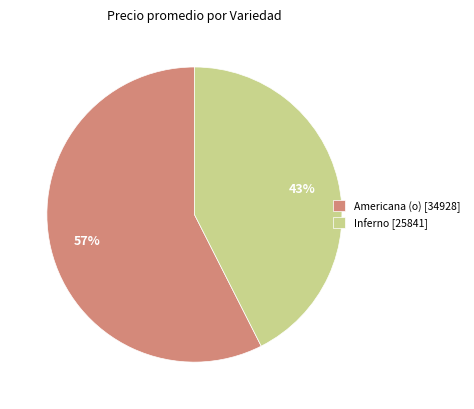

Is it true that Inferno [25841] is 43% of the pie?

True